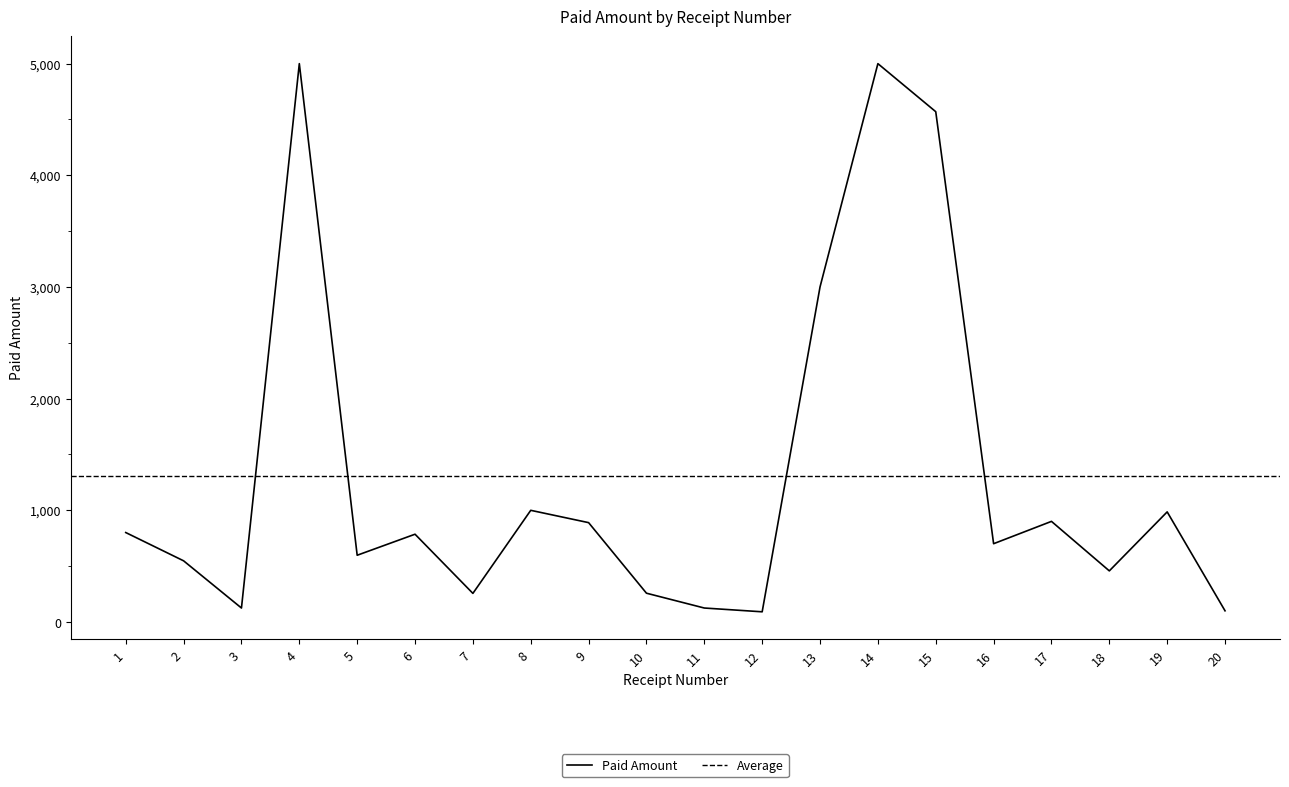

Rank the categories by value from highest to lowest.

4, 14, 15, 13, 8, 19, 17, 9, 1, 6, 16, 5, 2, 18, 10, 7, 11, 3, 20, 12